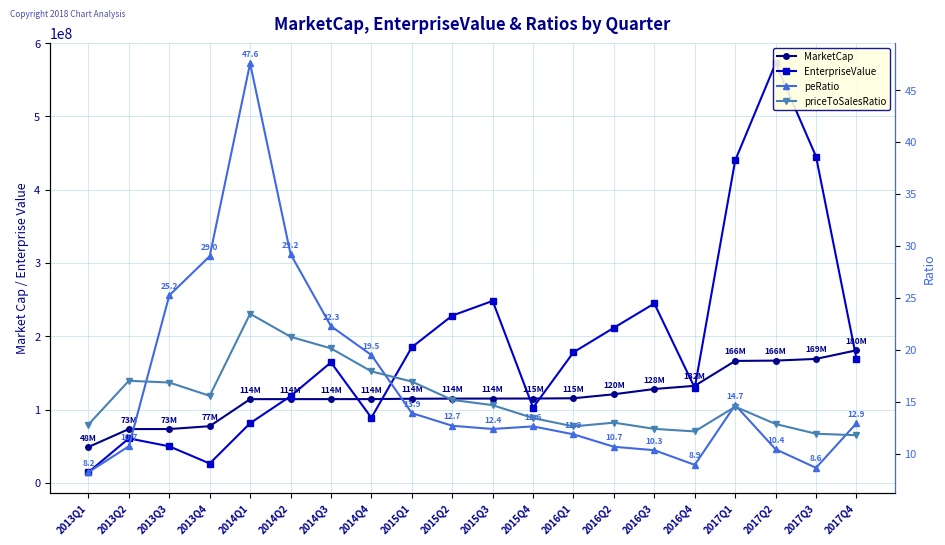

What are all the series names shown in the legend?

MarketCap, EnterpriseValue, peRatio, priceToSalesRatio